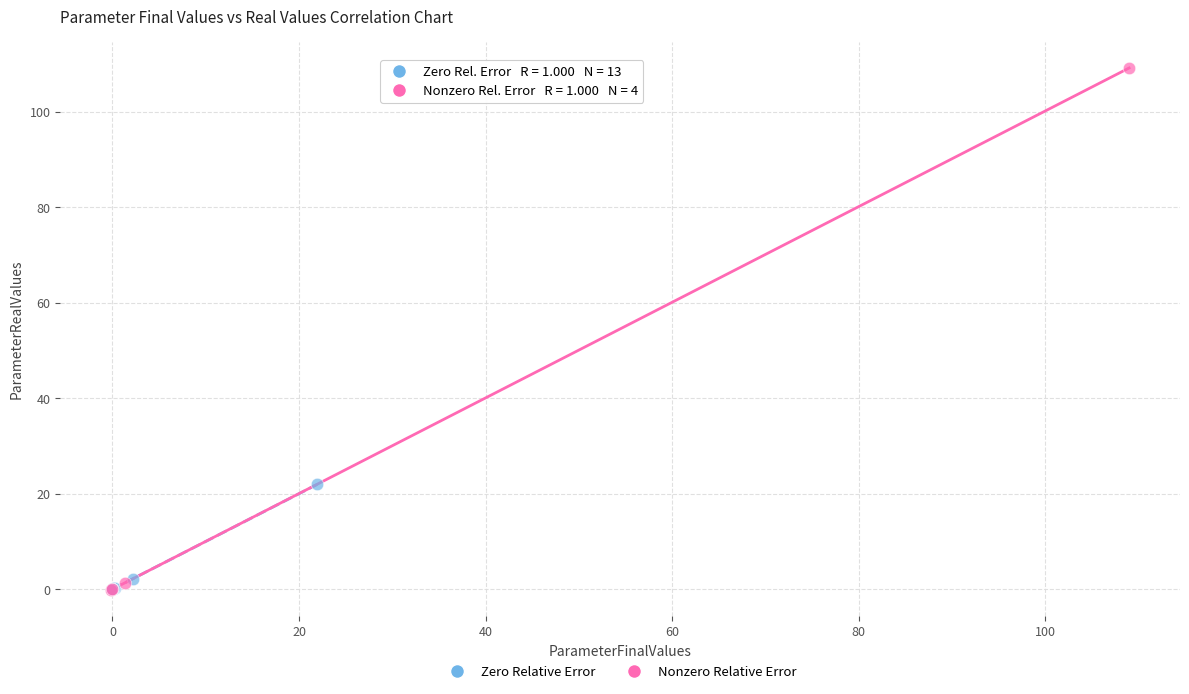

What are all the series names shown in the legend?

Zero Relative Error, Nonzero Relative Error